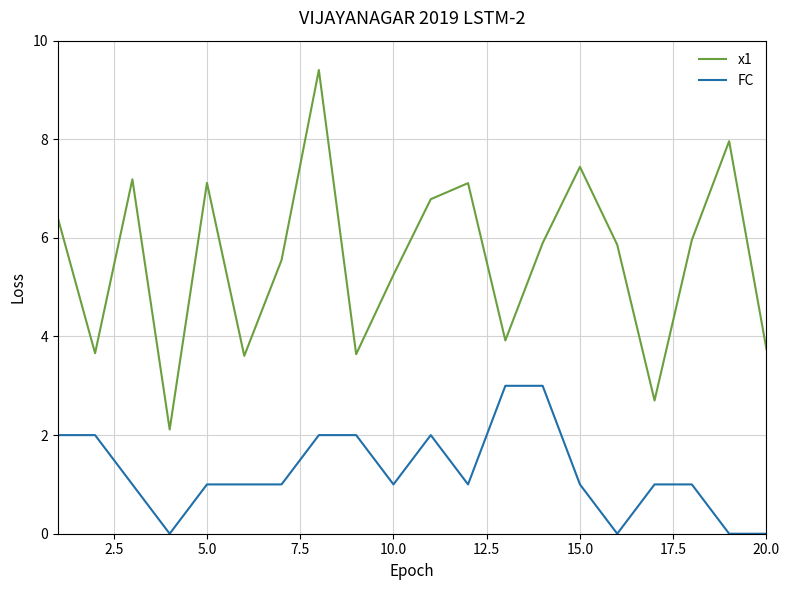

At how many categories does at least one series exceed 4?

13